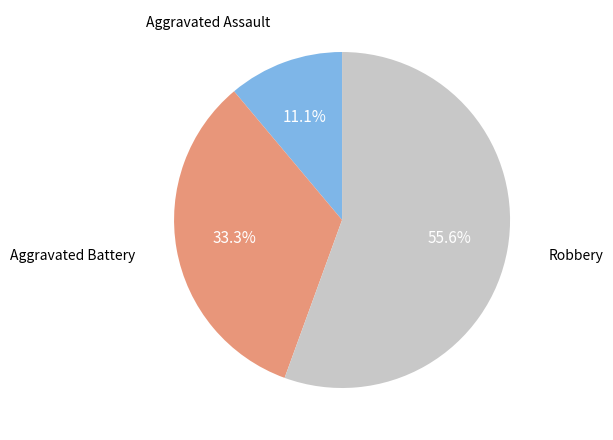

Which slice is the largest?

Robbery